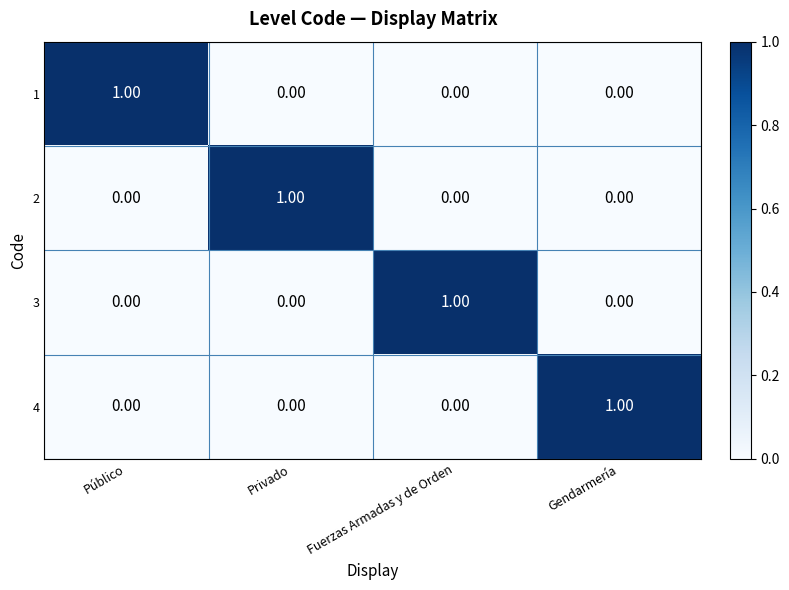

At which label does 1 reach its peak?

Público